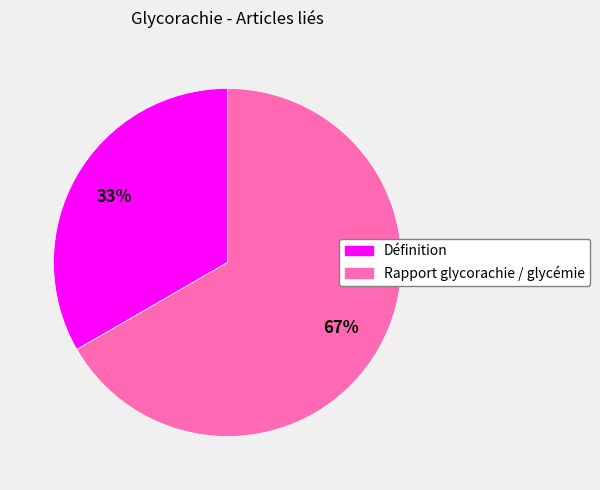

Rank the categories by value from highest to lowest.

Rapport glycorachie / glycémie, Définition